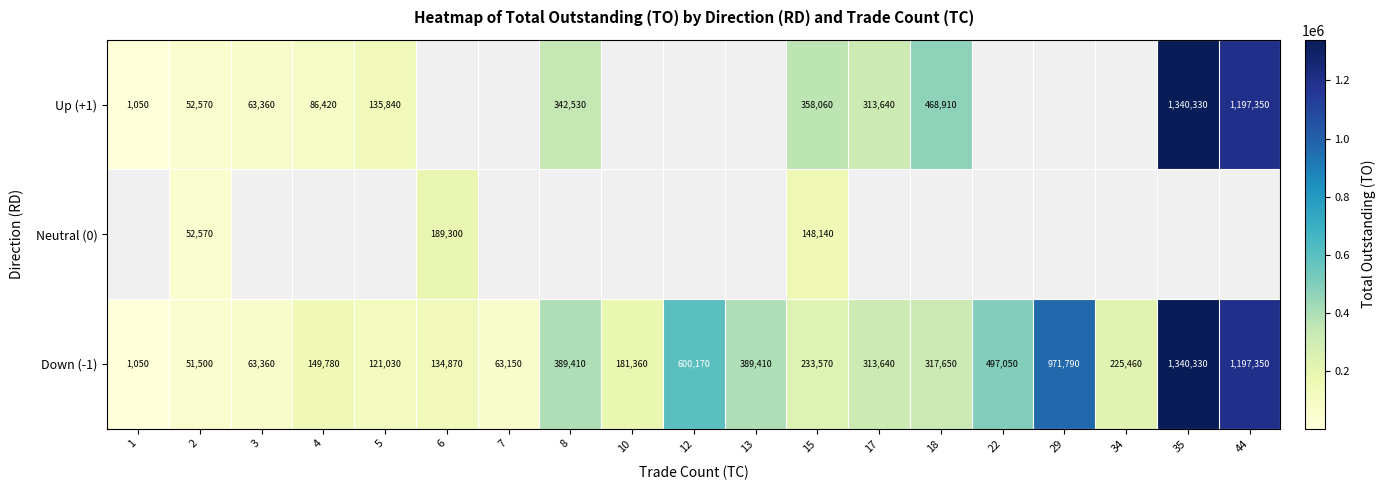

At which label is Down (-1) closest to 670690?

12